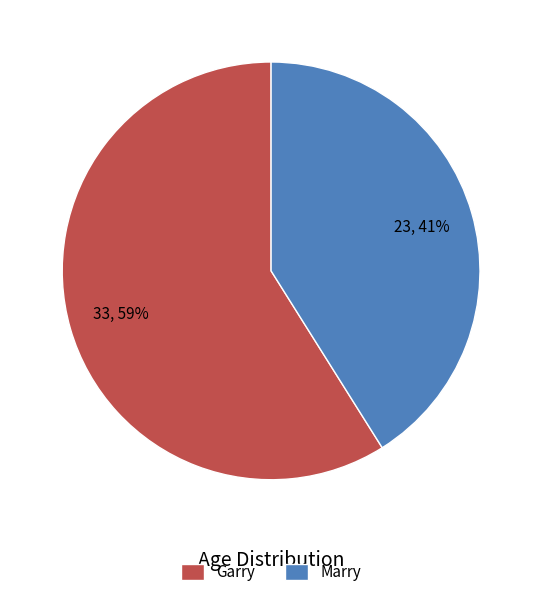

Rank the categories by value from highest to lowest.

Garry, Marry